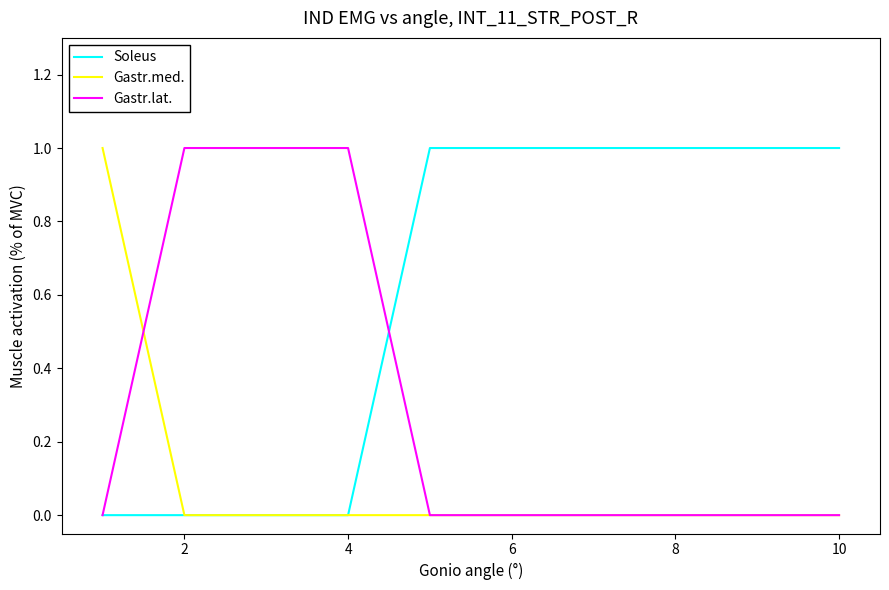

List the series in order of their overall mean, lowest first.

Gastr.med., Gastr.lat., Soleus